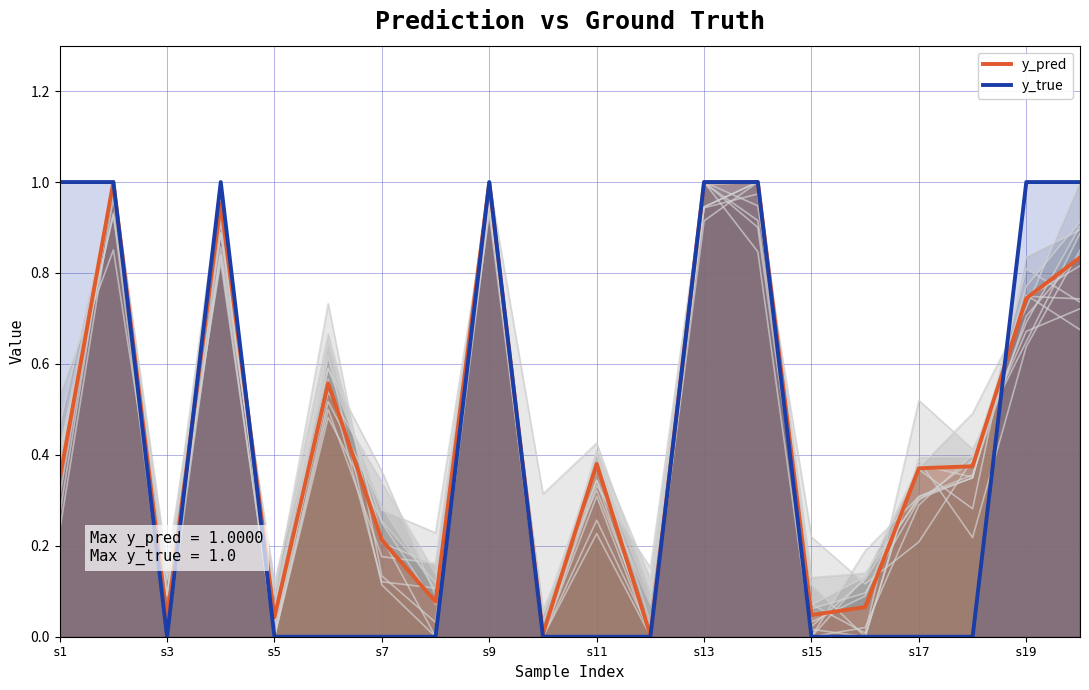

The y_pred series shows 1.2 at s19. True or false?

False